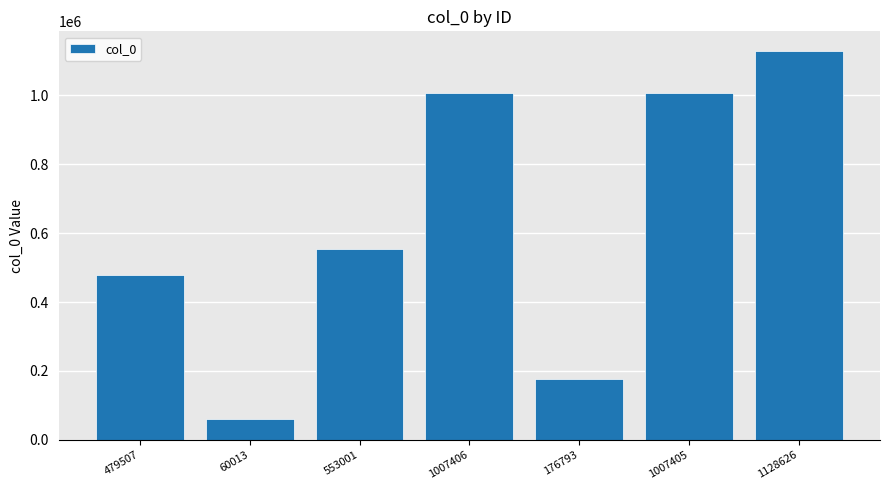

What is the label of the 2nd bar from the right?

1007405